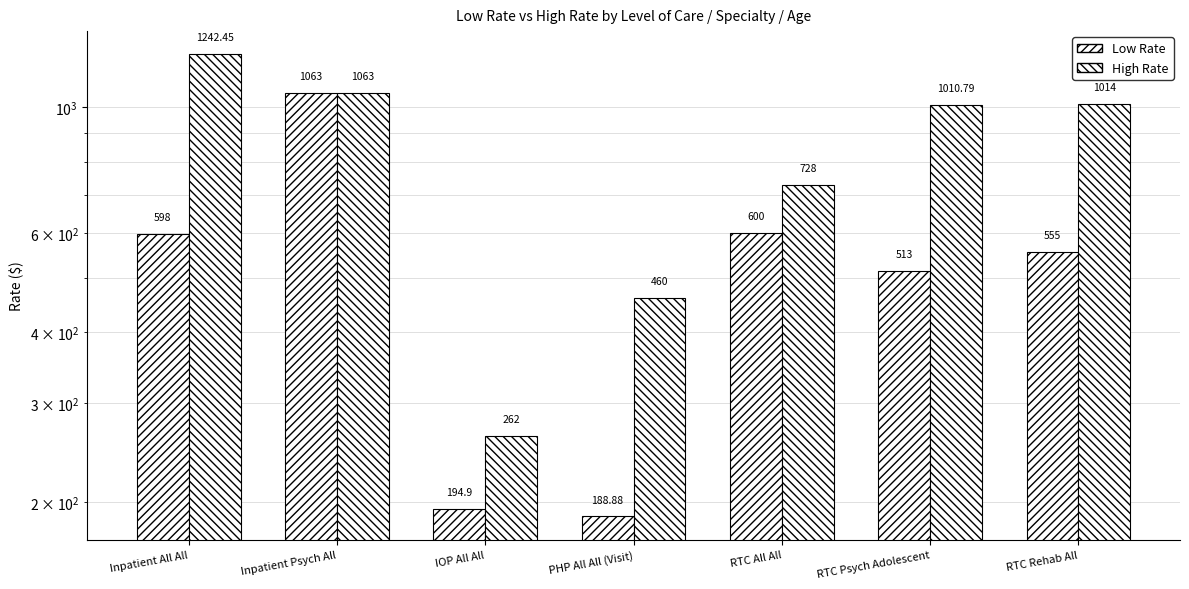

What is the maximum value for High Rate?

1242.5